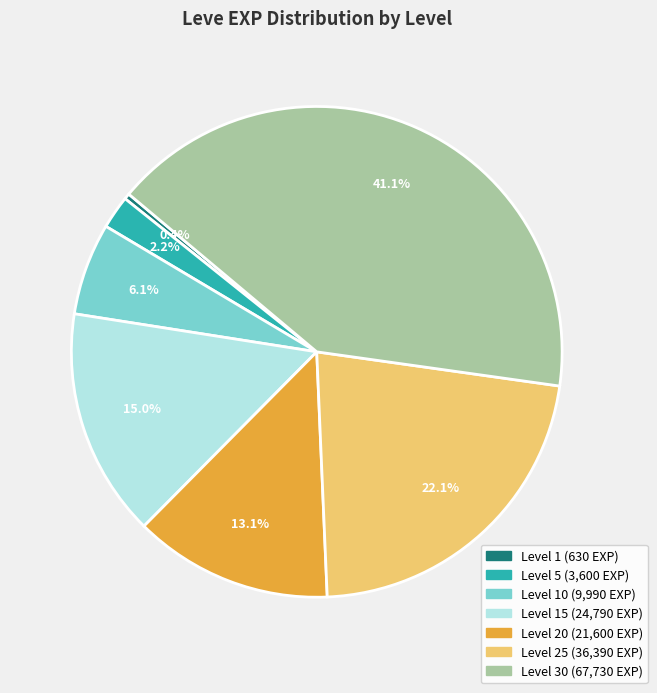

Is there a majority slice in this chart?

No